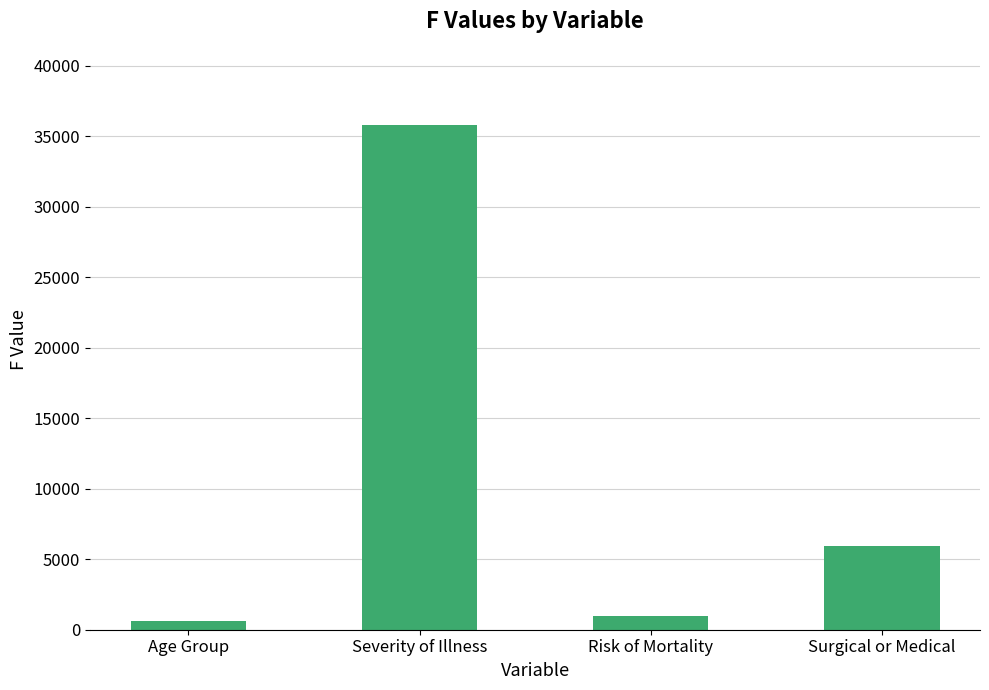

Reading left to right, transcribe all the data shown in this chart.

Age Group=606.0	Severity of Illness=35839.1	Risk of Mortality=944.6	Surgical or Medical=5905.9